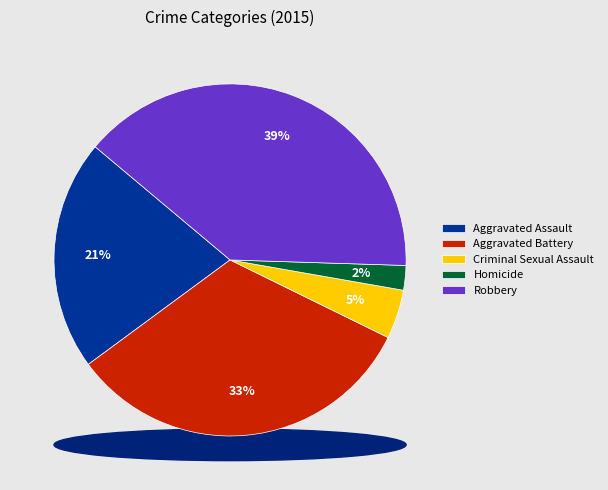

What is the smallest slice in the pie chart?

Homicide